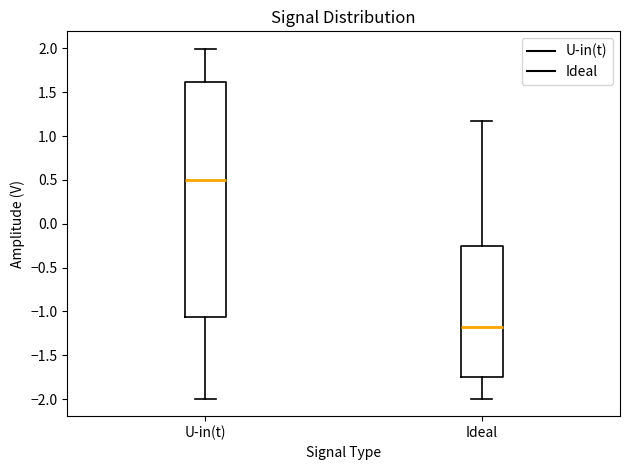

Where is the lower edge of the box for U-in(t) on the y-axis? The values are not printed on the chart, so give them approximately, as read against the axis.

-1.05